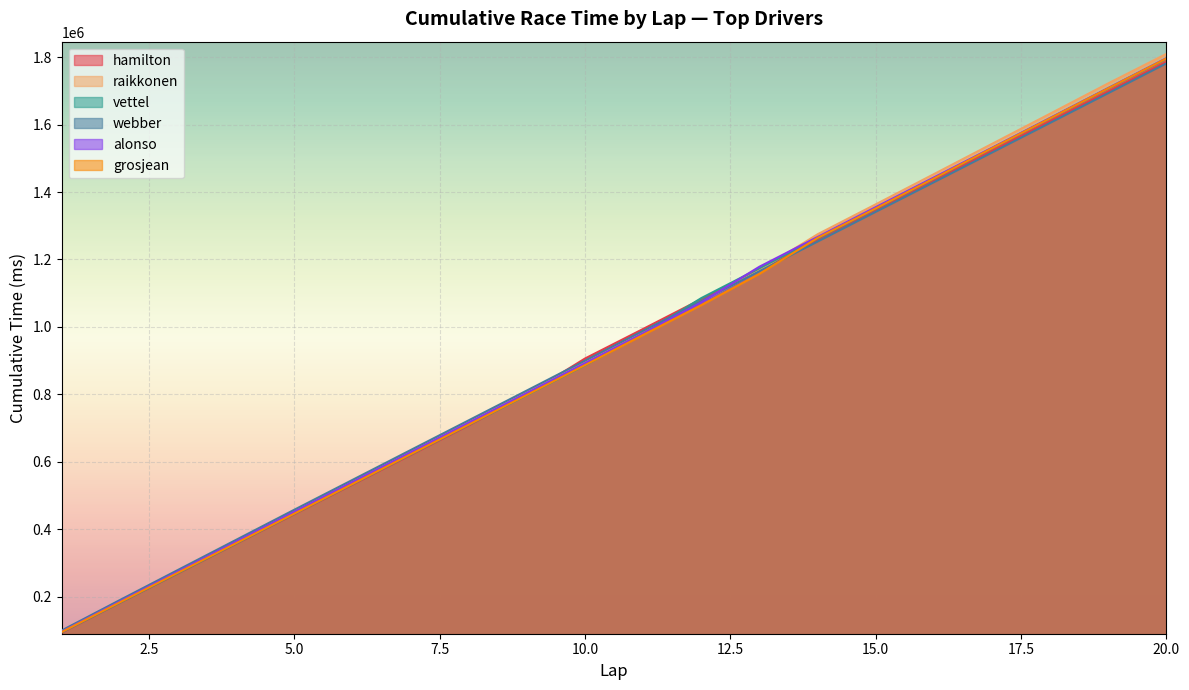

After their last crossing, which series has the higher values: webber or grosjean?

grosjean